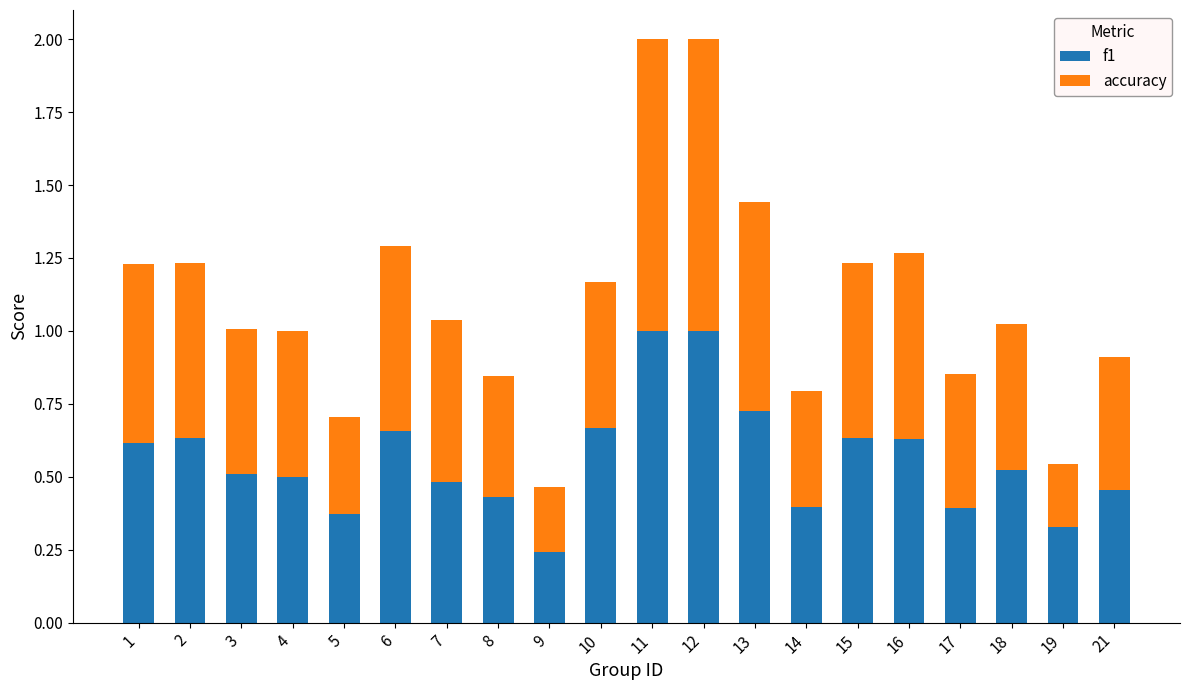

What is the maximum value for f1?

1.0